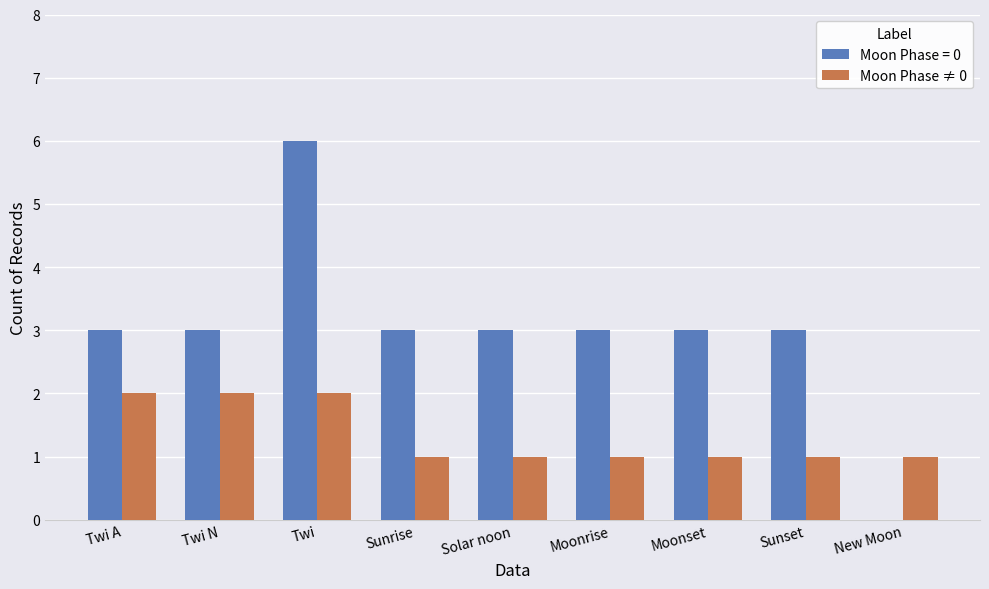

Reading right to left, what are all the values shown in this chart?

Moon Phase = 0: New Moon=0	Sunset=3	Moonset=3	Moonrise=3	Solar noon=3	Sunrise=3	Twi=6	Twi N=3	Twi A=3
Moon Phase ≠ 0: New Moon=1	Sunset=1	Moonset=1	Moonrise=1	Solar noon=1	Sunrise=1	Twi=2	Twi N=2	Twi A=2